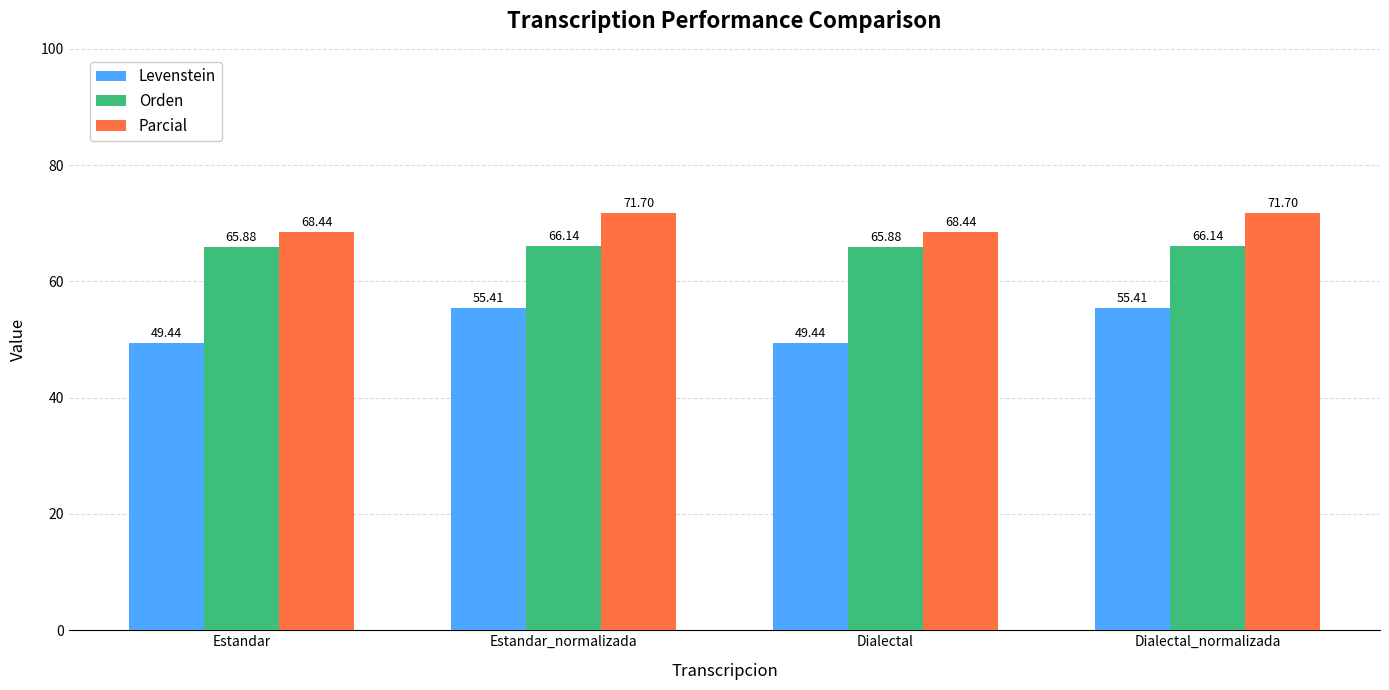

What is the value of the Parcial bar at the 2nd from the left?

71.7